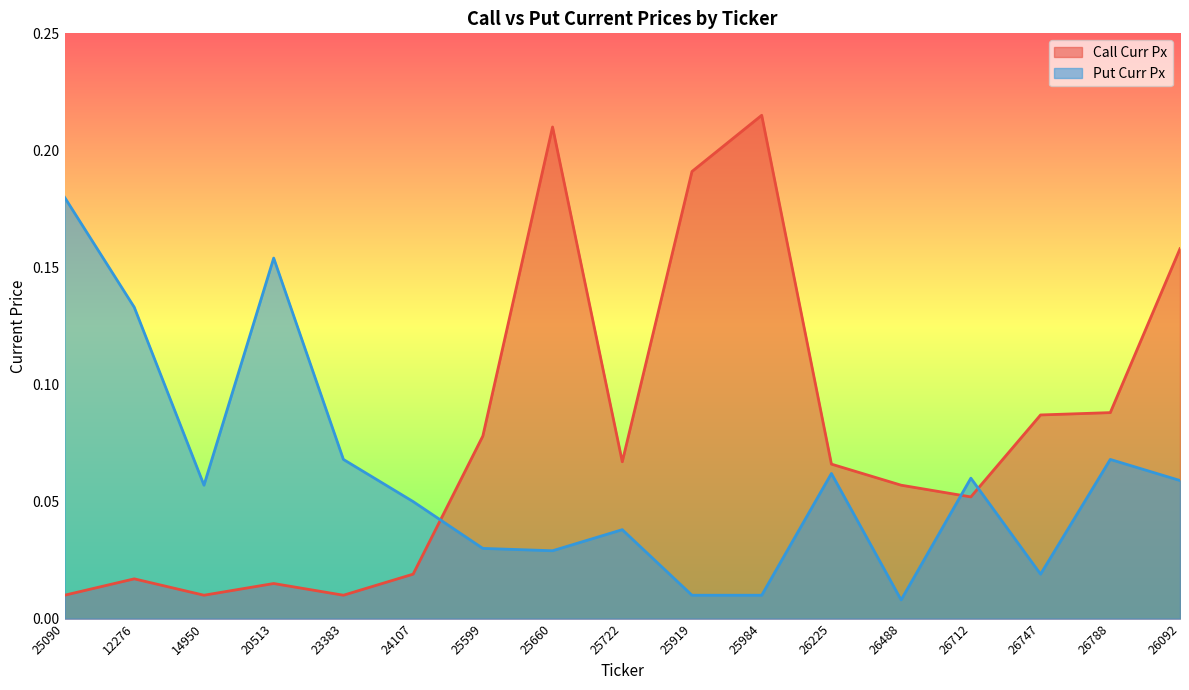

Rank the series by their maximum value, from highest to lowest.

Call Curr Px, Put Curr Px